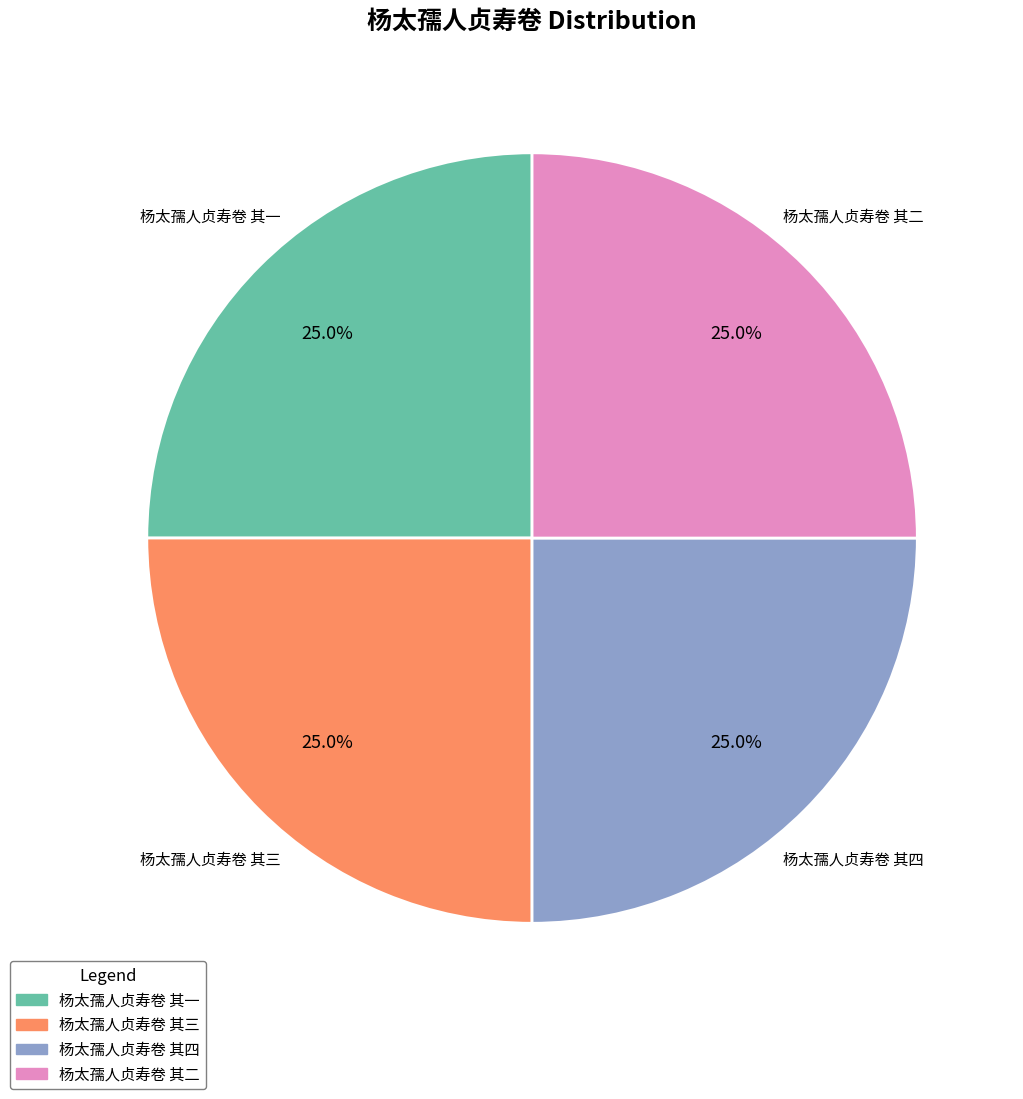

How many slices are in this pie chart?

4